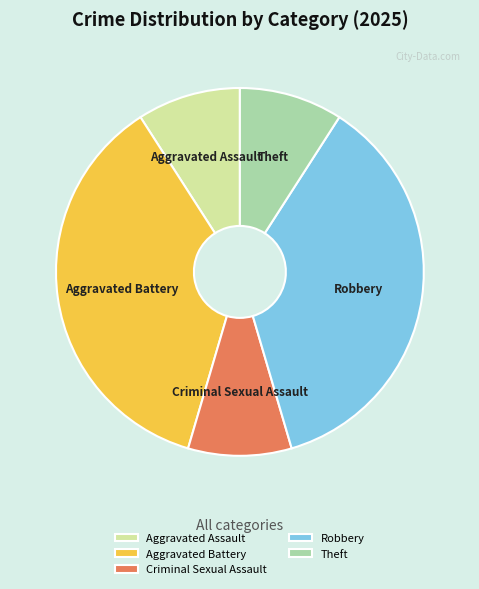

What is the ratio of the value at Robbery to the value at Criminal Sexual Assault?

4.0